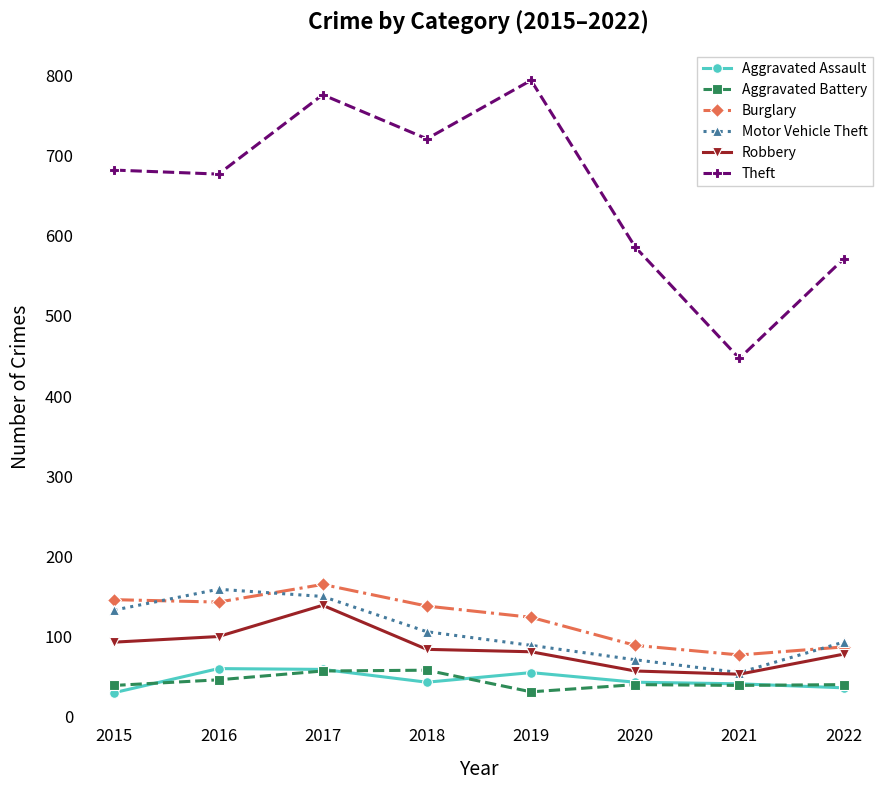

How many lines are shown in the chart?

6